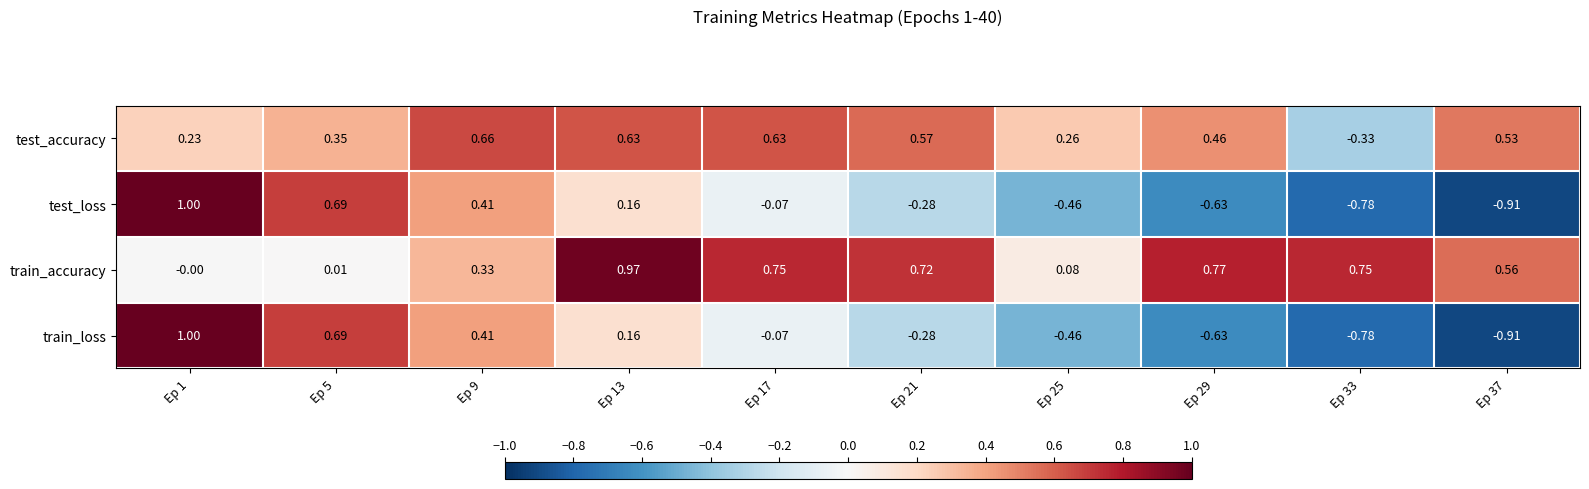

How many data points does each series have?

10